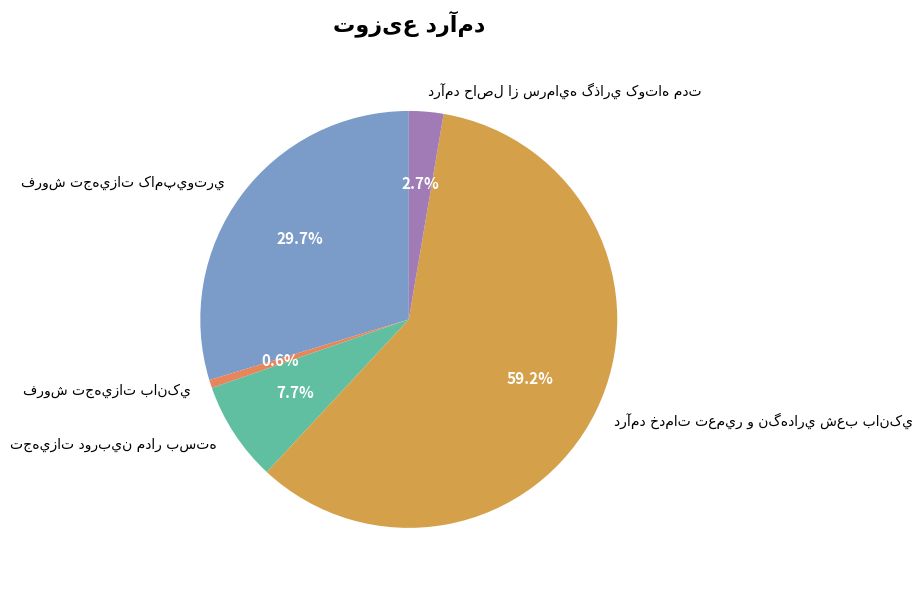

Rank the categories by value from lowest to highest.

فروش تجهيزات بانکي, درآمد حاصل از سرمايه گذاري کوتاه مدت, تجهيزات دوربين مدار بسته, فروش تجهيزات کامپيوتري, درآمد خدمات تعمير و نگهداري شعب بانکي